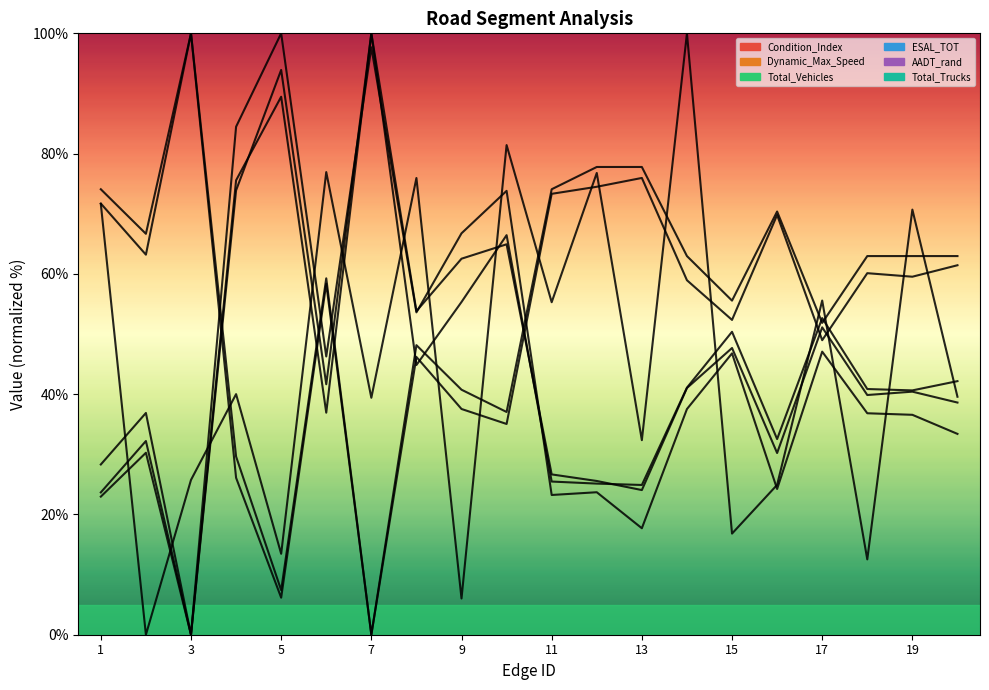

At which category does Condition_Index reach its first local peak?

3